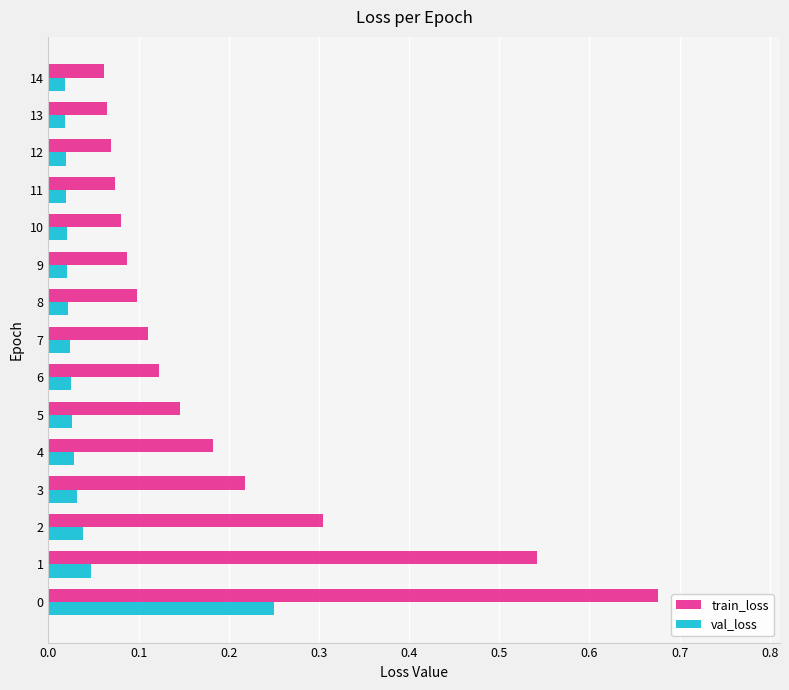

What is the sum of all train_loss values?

2.8